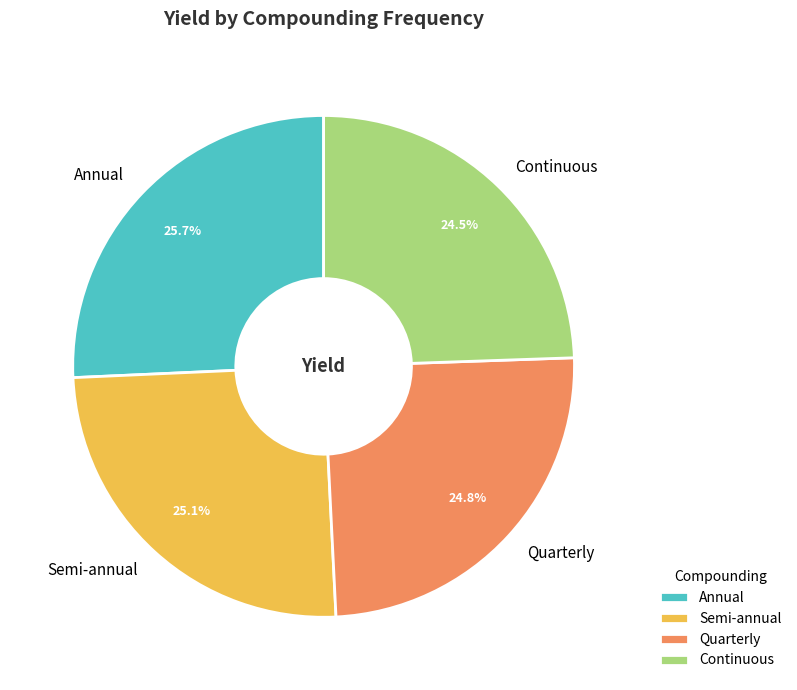

How many slices are in this pie chart?

4